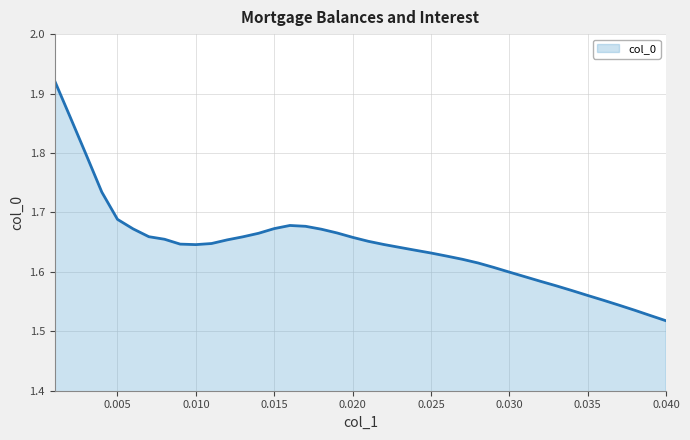

What is the average value?

1.6